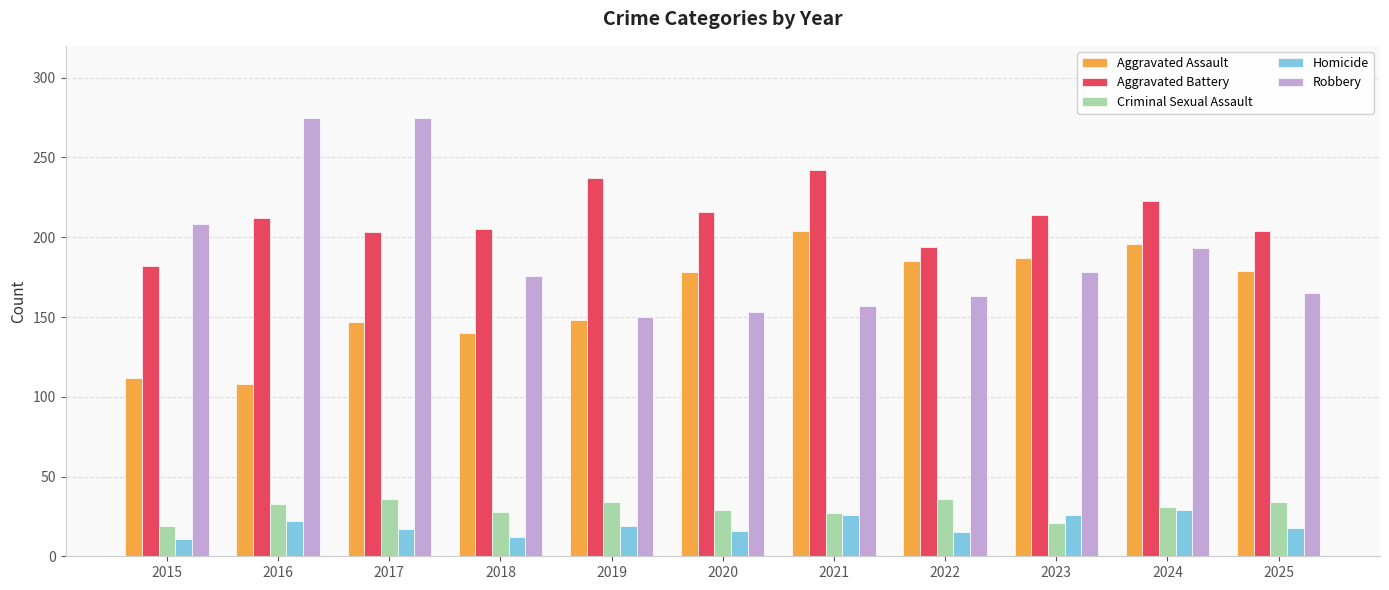

Is the value of Robbery at 2019 greater than the value of Criminal Sexual Assault at 2025?

Yes